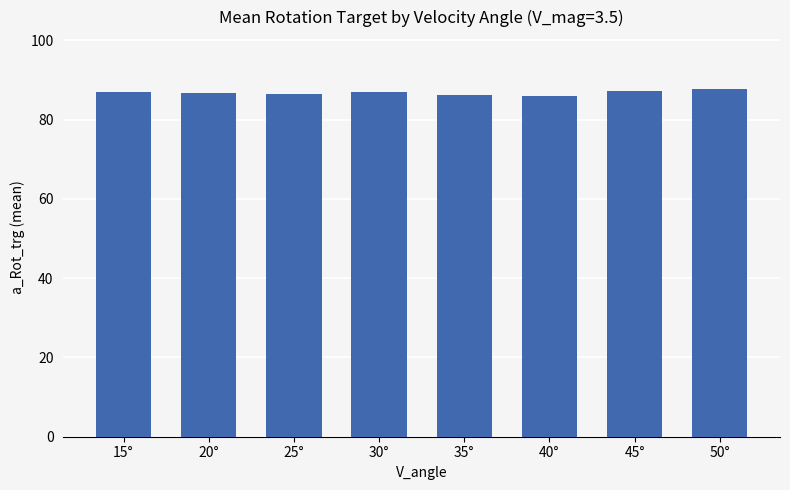

How many series are shown in this chart?

1